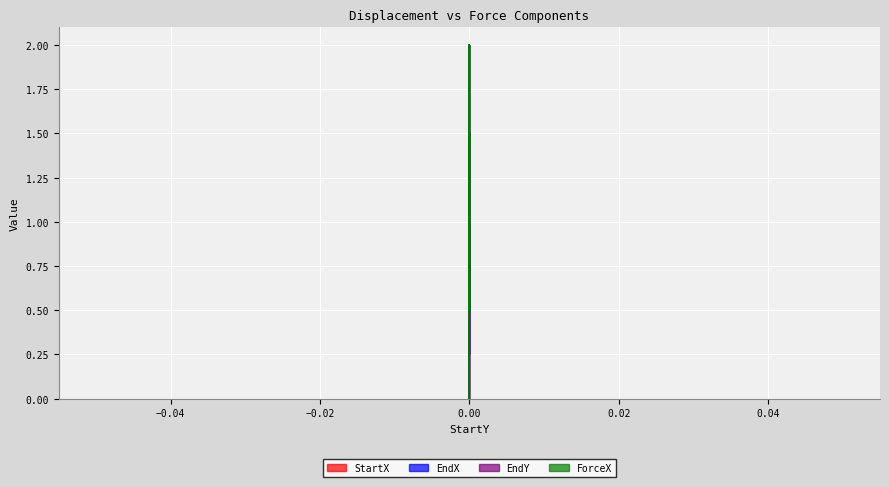

Reading right to left, list all the values displayed in this chart.

StartX: 0.8	0.2	0.5	1.0	0.0
EndX: 1.5	0.5	1.0	2.0	0.0